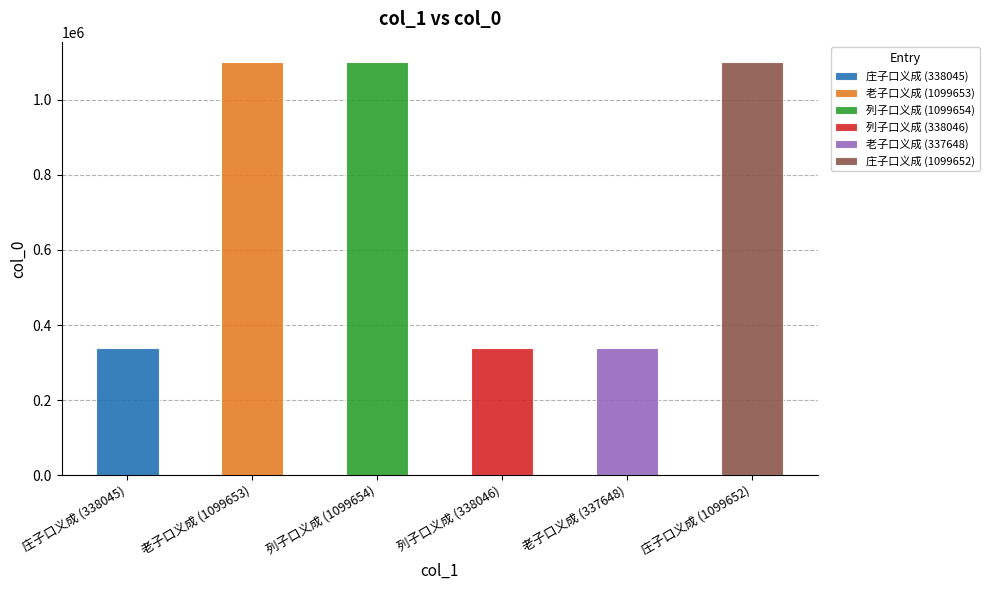

What is the difference between the maximum and minimum values?

762006